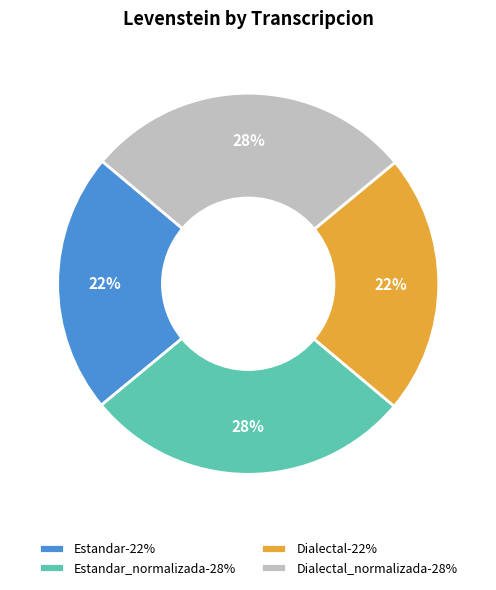

Is Dialectal_normalizada-28% the majority of the pie?

No